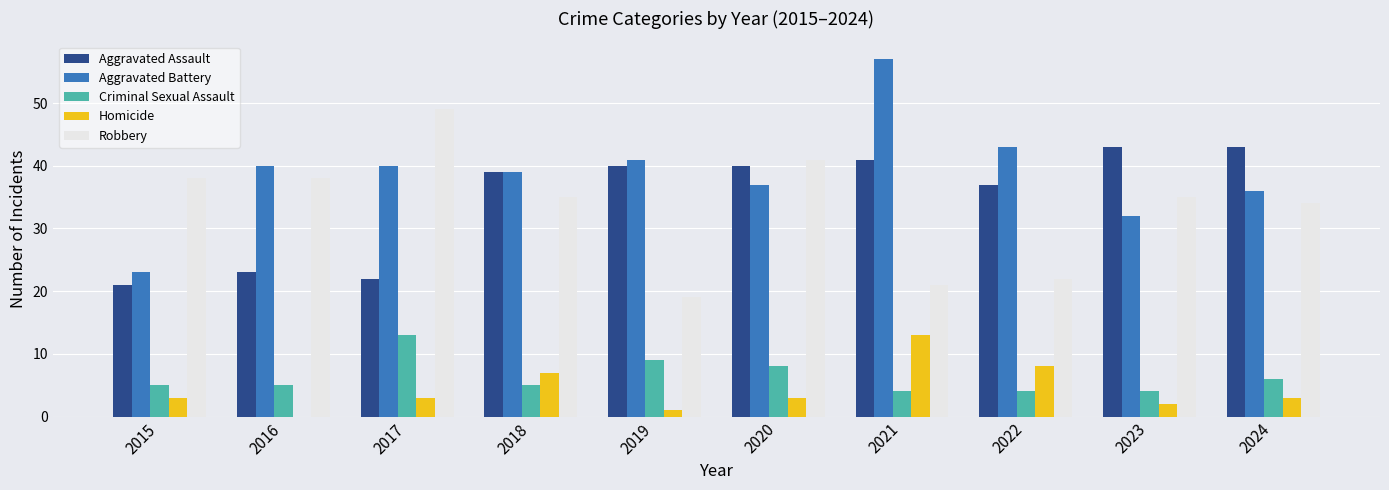

Reading left to right, extract all data points from this chart.

Aggravated Assault: 2015=21	2016=23	2017=22	2018=39	2019=40	2020=40	2021=41	2022=37	2023=43	2024=43
Aggravated Battery: 2015=23	2016=40	2017=40	2018=39	2019=41	2020=37	2021=57	2022=43	2023=32	2024=36
Criminal Sexual Assault: 2015=5	2016=5	2017=13	2018=5	2019=9	2020=8	2021=4	2022=4	2023=4	2024=6
Homicide: 2015=3	2016=0	2017=3	2018=7	2019=1	2020=3	2021=13	2022=8	2023=2	2024=3
Robbery: 2015=38	2016=38	2017=49	2018=35	2019=19	2020=41	2021=21	2022=22	2023=35	2024=34